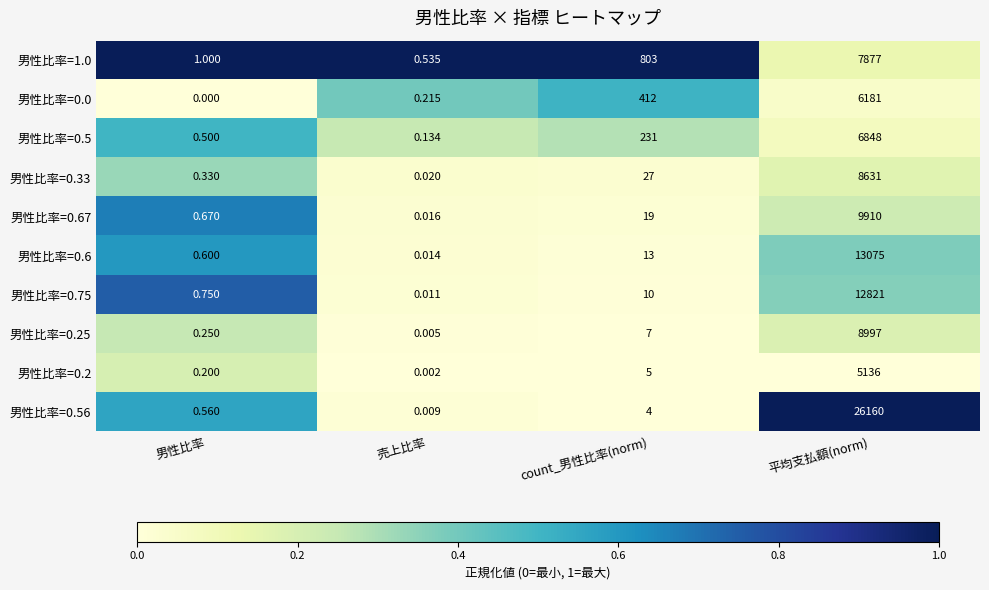

Is the value of 男性比率=0.0 at 男性比率 greater than the value of 男性比率=0.6 at 男性比率?

No